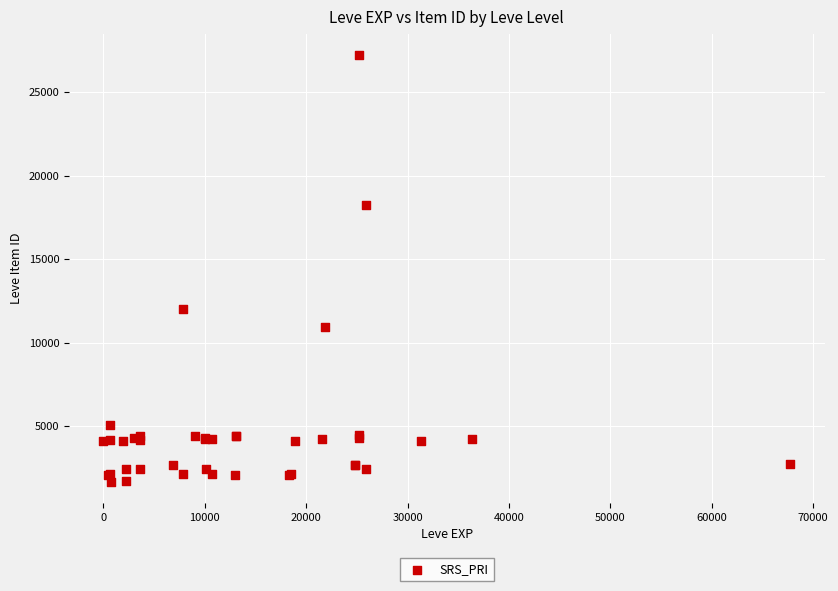

What Y value in the scatter plot is closest to 14448?

12018